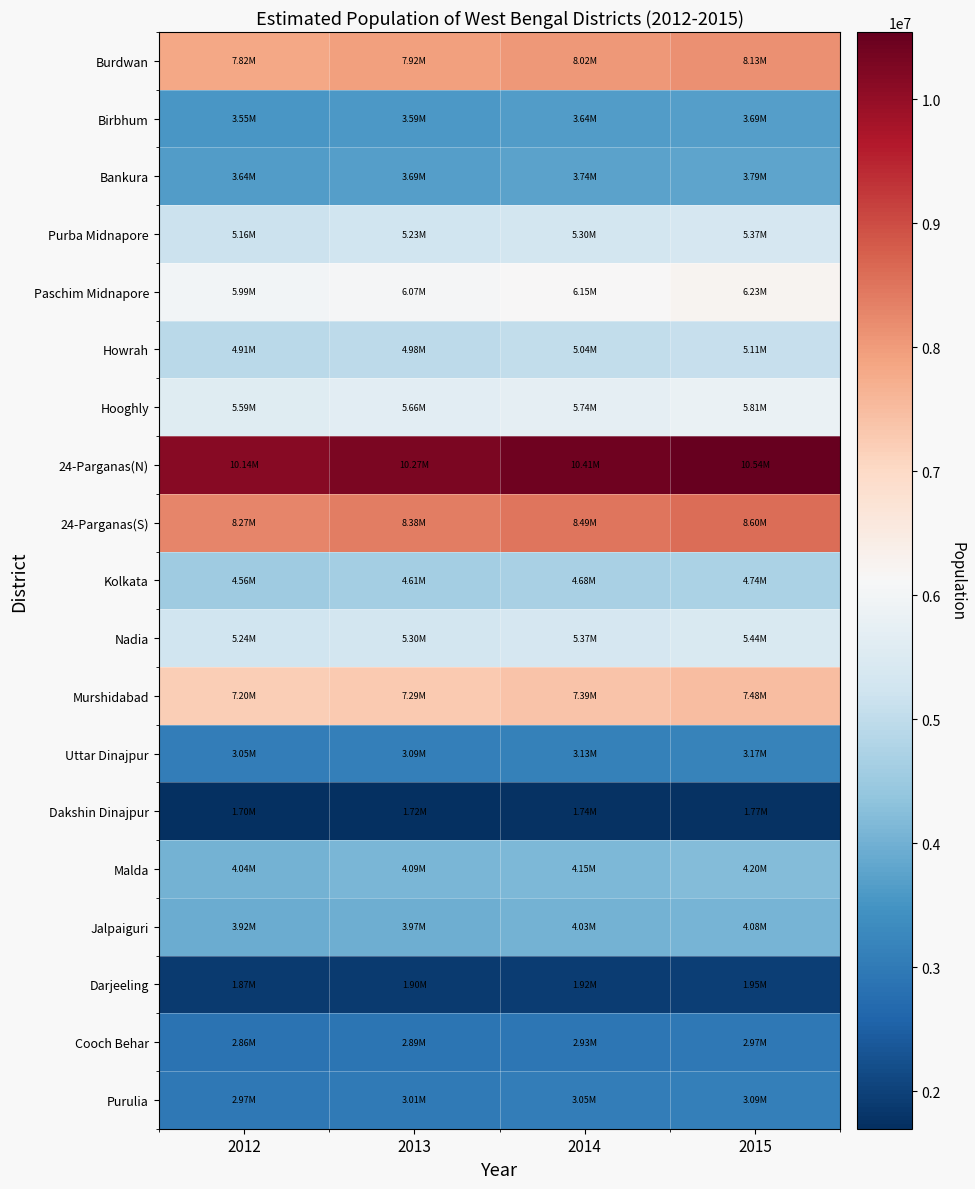

What is the total value across all series at 2015?

96135075